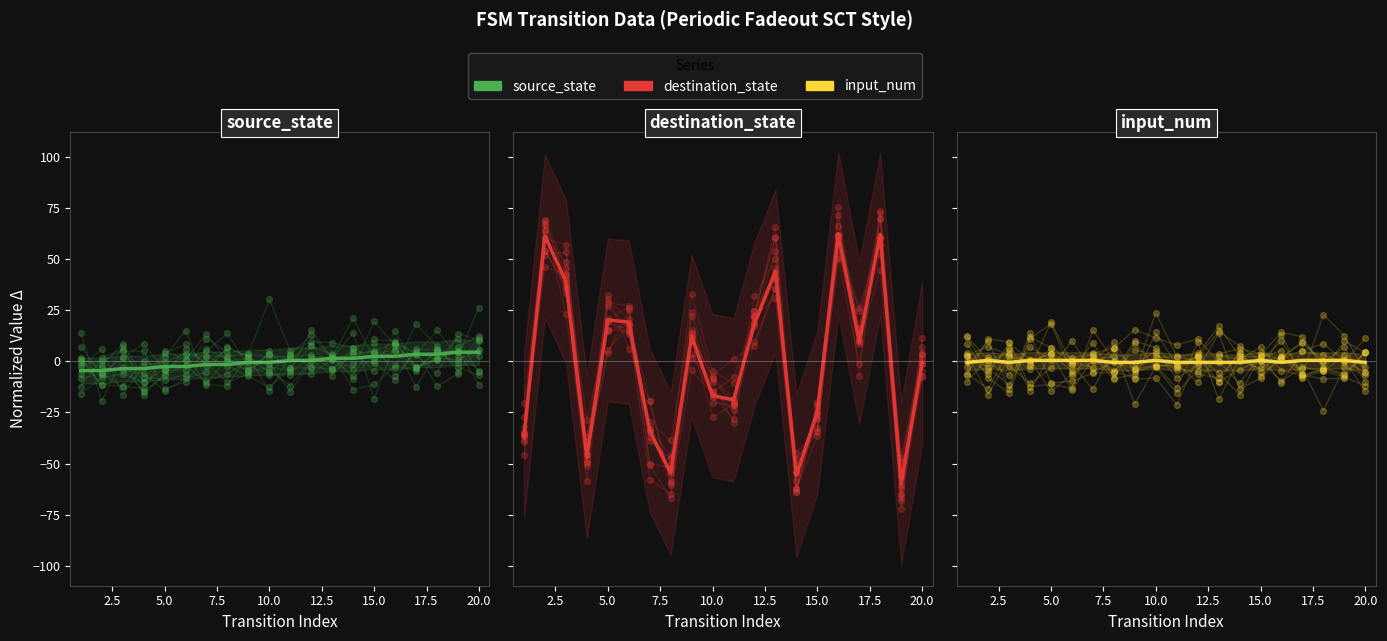

Which series reaches the maximum Y coordinate?

destination_state